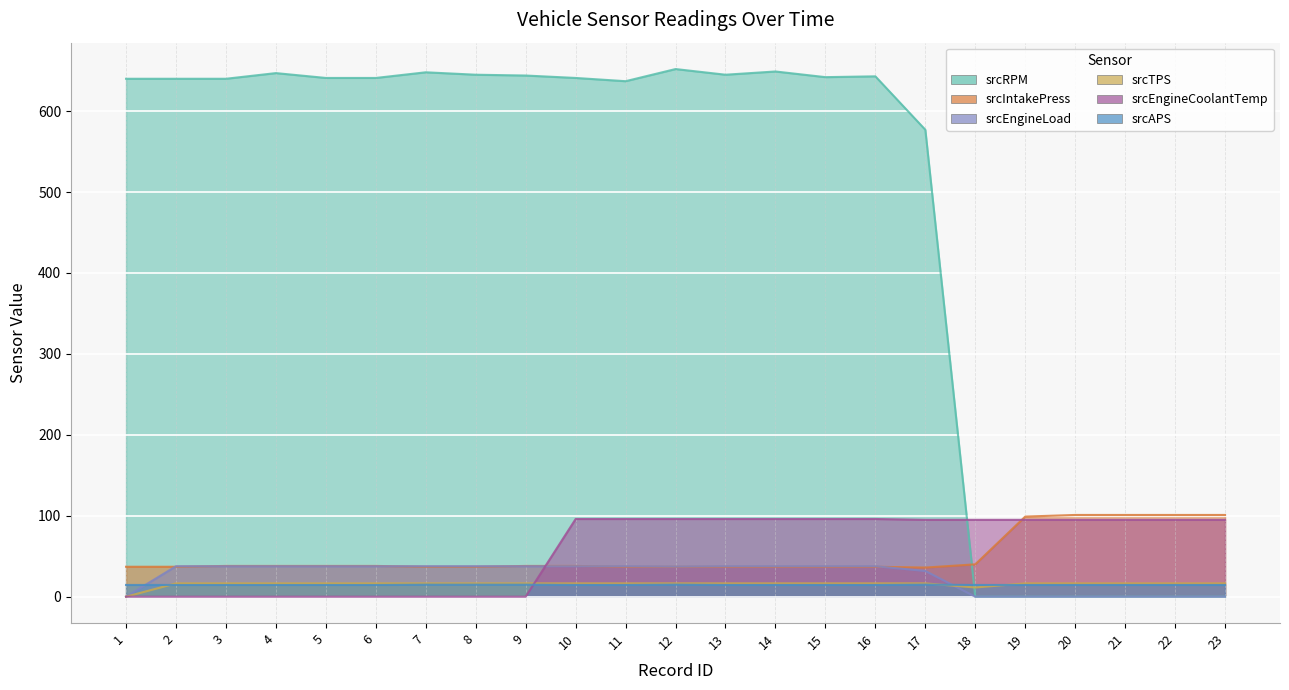

Which series has the largest total across all categories?

srcRPM